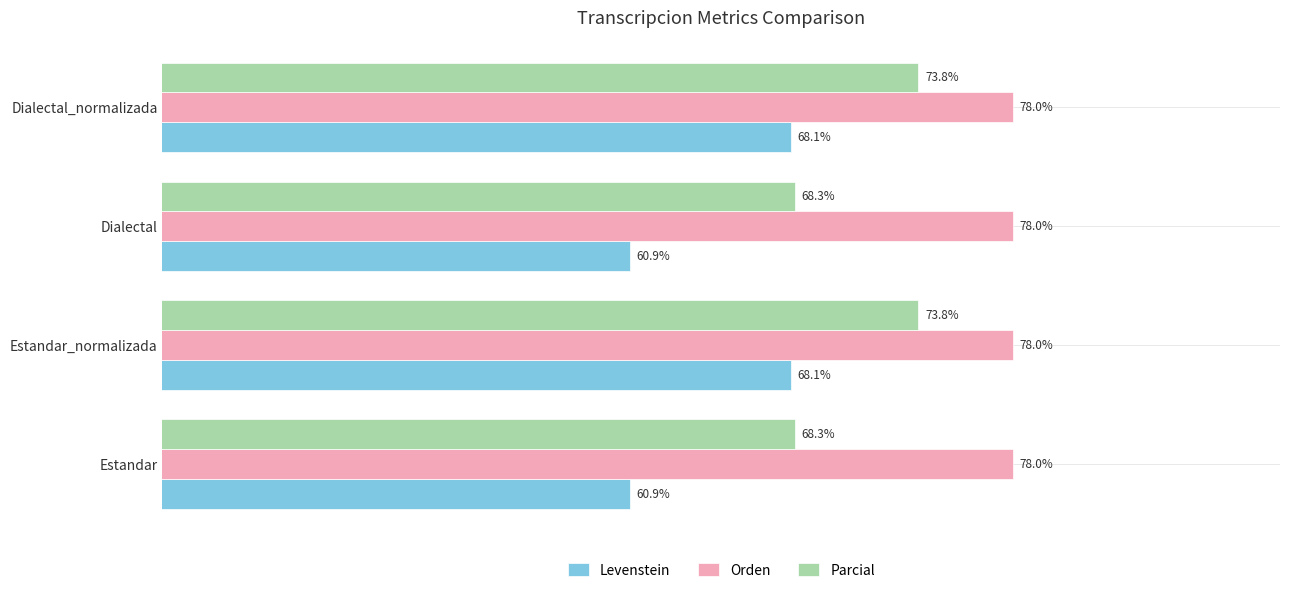

Which series has the widest spread of values?

Levenstein